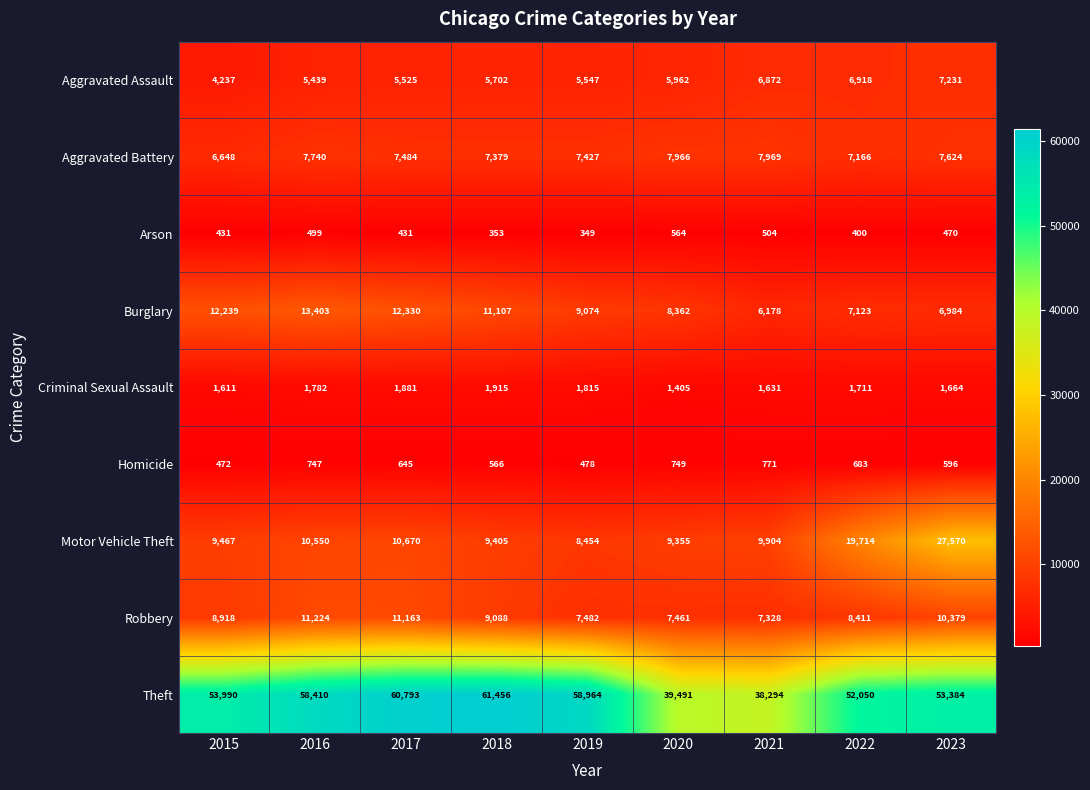

What is the difference between the Robbery values at 2020 and 2022?

950